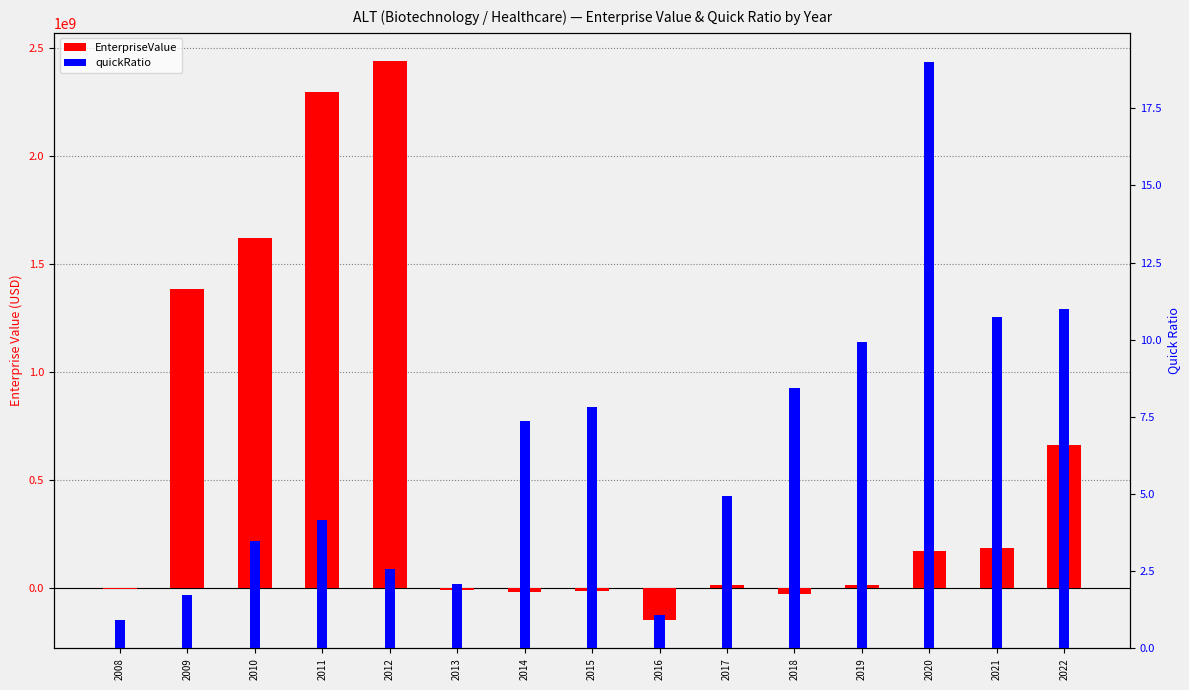

Reading left to right, what are all the values shown in this chart?

EnterpriseValue: -87133.7	1386461372.0	1621442908.9	2296149479.0	2438820674.5	-5231228.1	-15214067.2	-12437476.3	-147583854.9	17362034.4	-27373036.1	17587599.4	175092652.4	189391177.7	661965441.0
quickRatio: 0.9	1.7	3.5	4.1	2.6	2.1	7.4	7.8	1.1	4.9	8.4	9.9	19.0	10.7	11.0